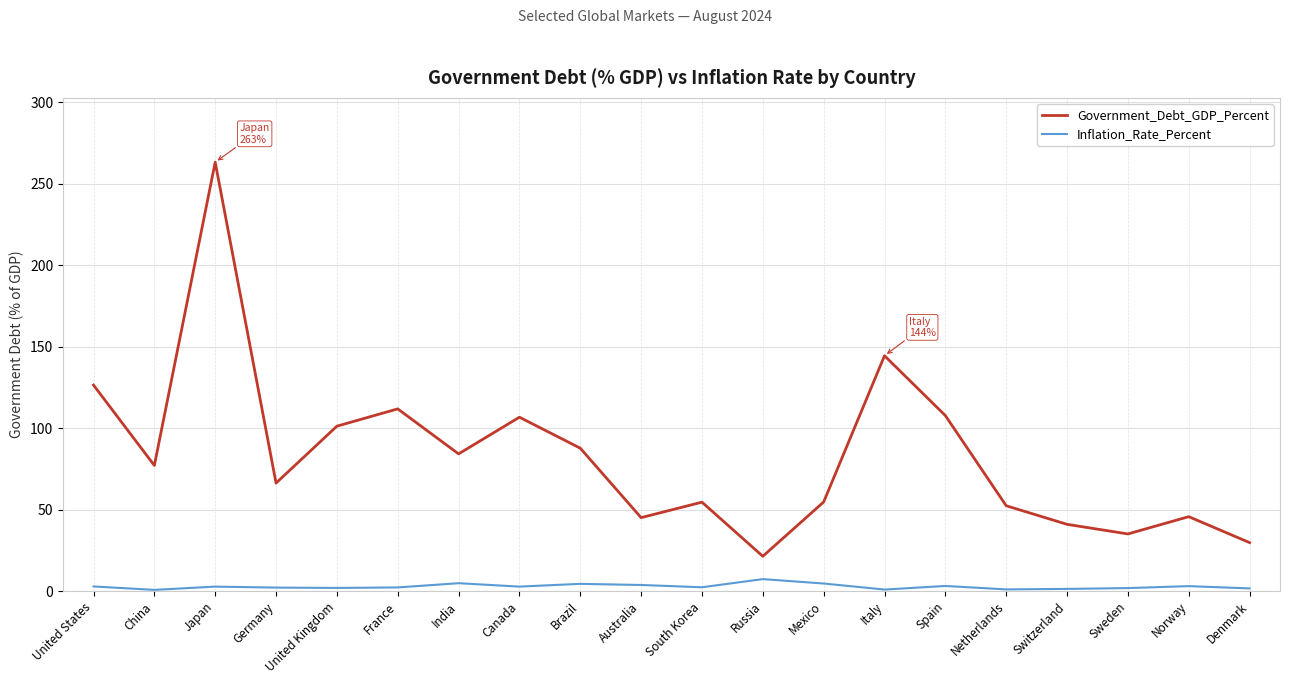

At which category is the sum across all series the highest?

Japan